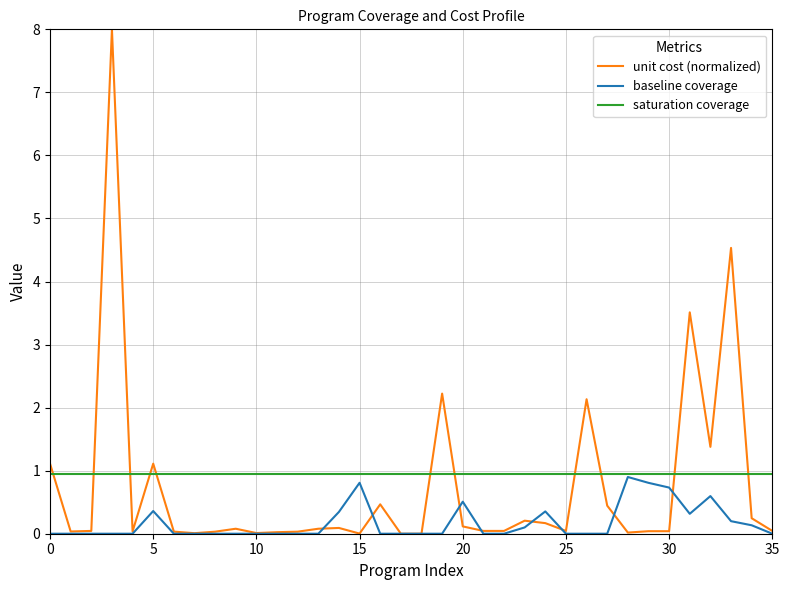

What is the greatest value displayed?

8.0